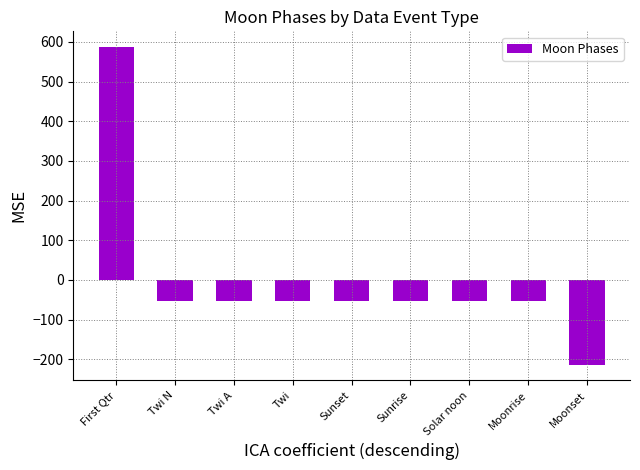

True or false: the data shows -53.3 at Sunrise.

True